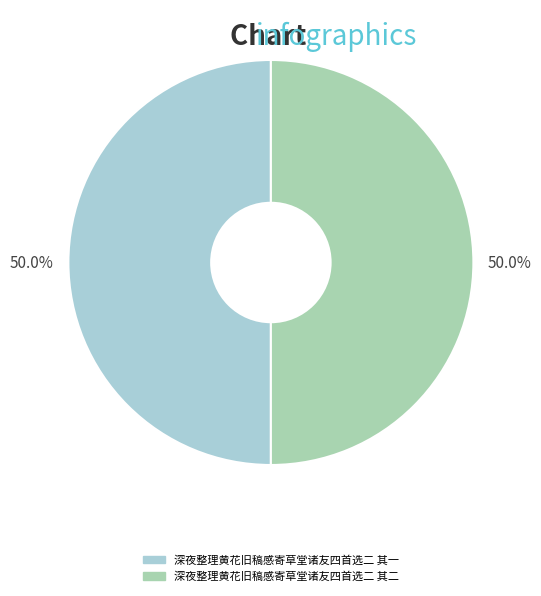

What is the ratio of the value at 深夜整理黄花旧稿感寄草堂诸友四首选二 其二 to the value at 深夜整理黄花旧稿感寄草堂诸友四首选二 其一?

1.0